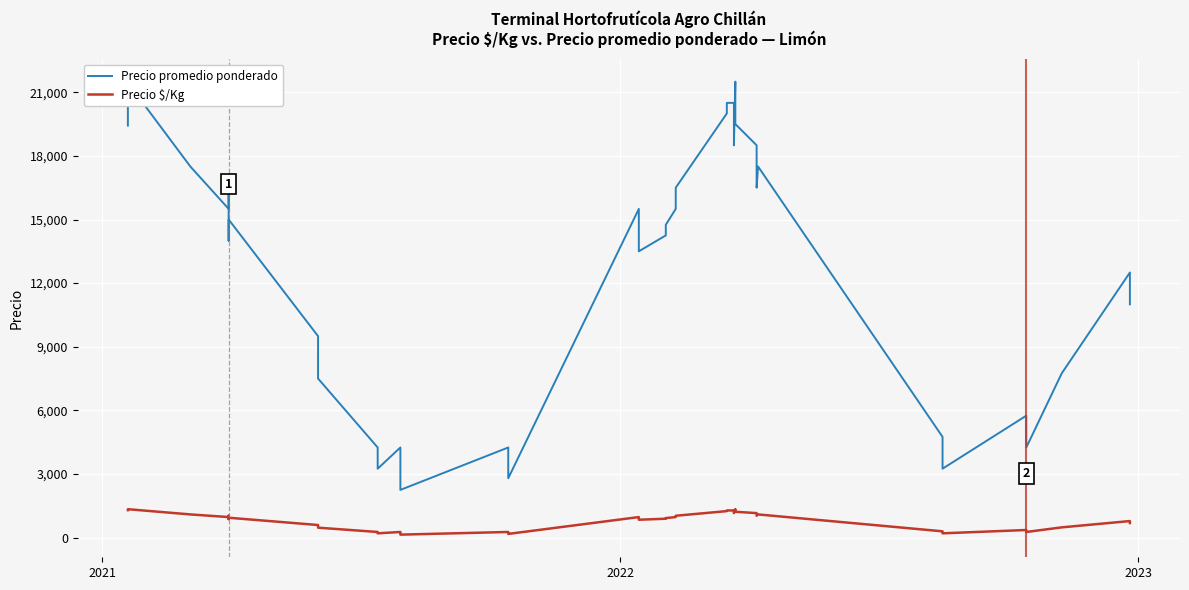

Count the number of data series in this chart.

2